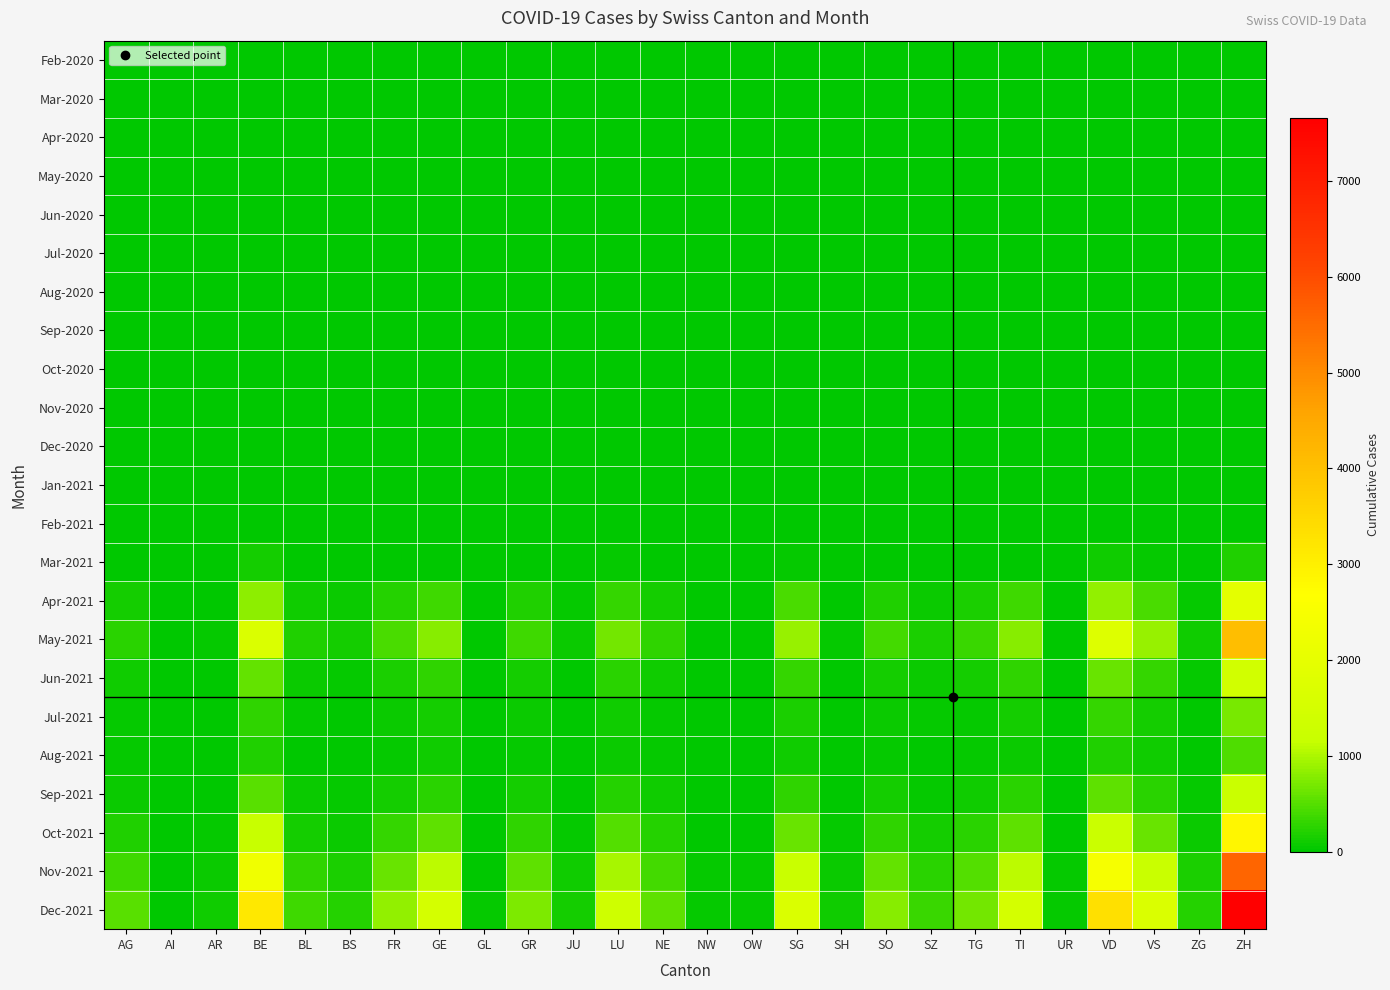

Rank the series by their maximum value, from highest to lowest.

Dec-2021, Nov-2021, May-2021, Oct-2021, Apr-2021, Jun-2021, Sep-2021, Jul-2021, Aug-2021, Mar-2021, Feb-2020, Mar-2020, Apr-2020, May-2020, Jun-2020, Jul-2020, Aug-2020, Sep-2020, Oct-2020, Nov-2020, Dec-2020, Jan-2021, Feb-2021